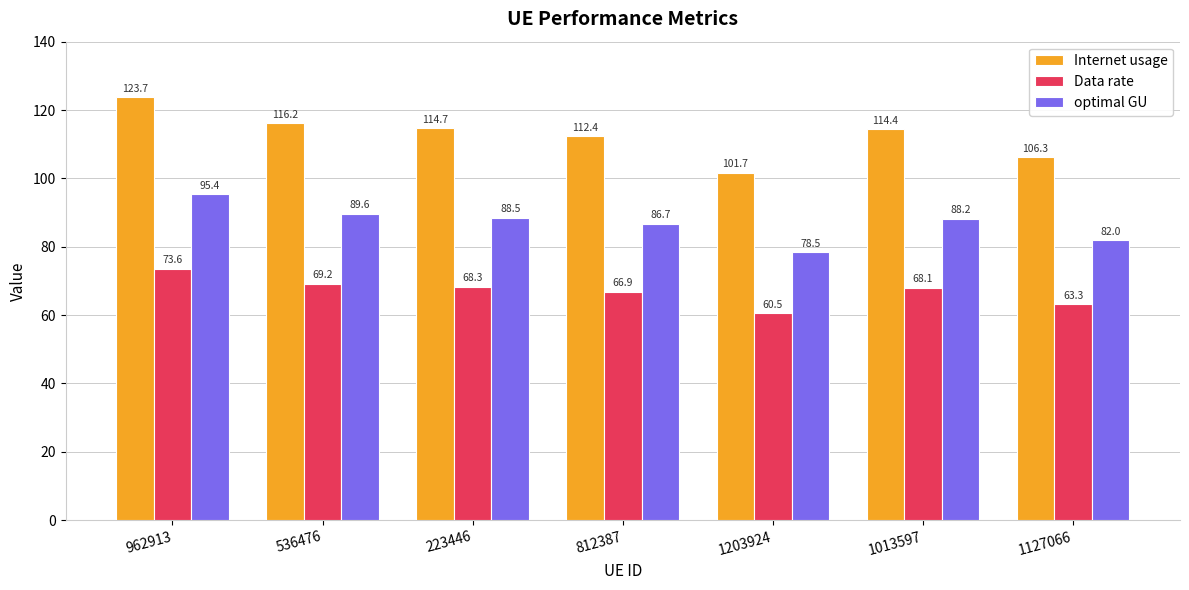

How many data points in Data rate are above 68?

4